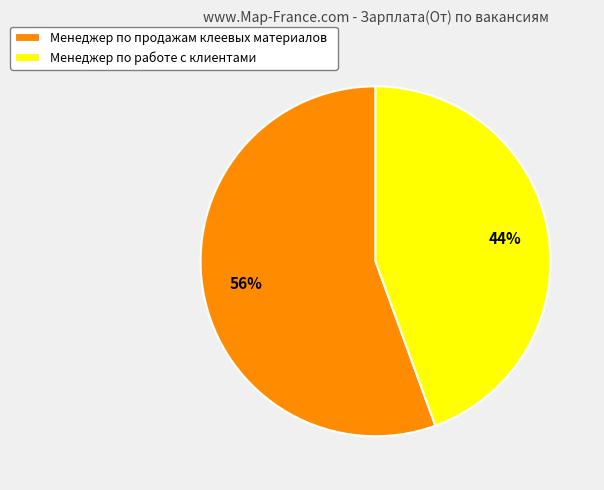

True or false: Менеджер по продажам клеевых материалов accounts for 56% of the total.

True